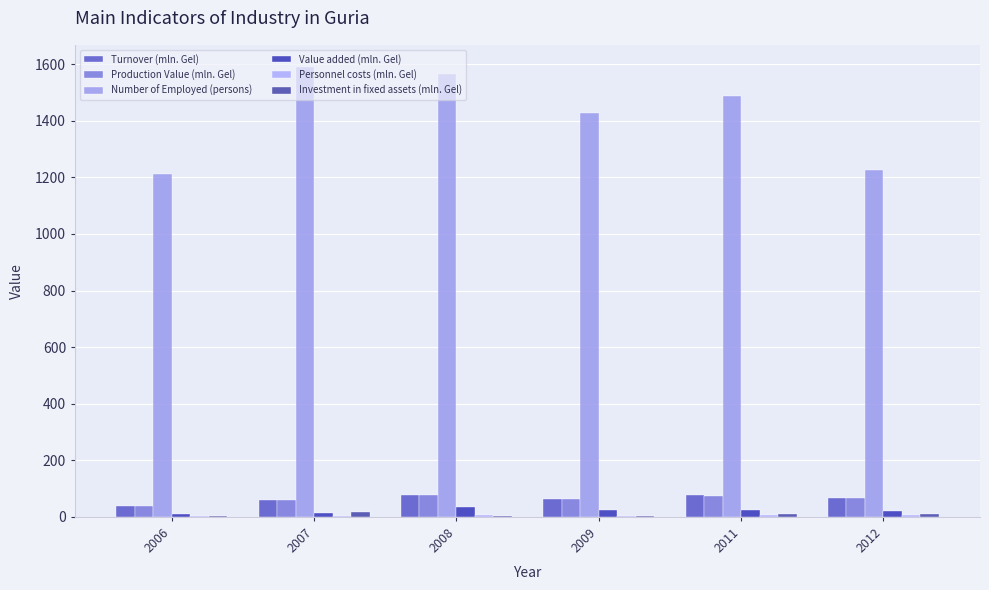

Rank the series at 2011 from highest to lowest value.

Number of Employed (persons), Turnover (mln. Gel), Production Value (mln. Gel), Value added (mln. Gel), Investment in fixed assets (mln. Gel), Personnel costs (mln. Gel)